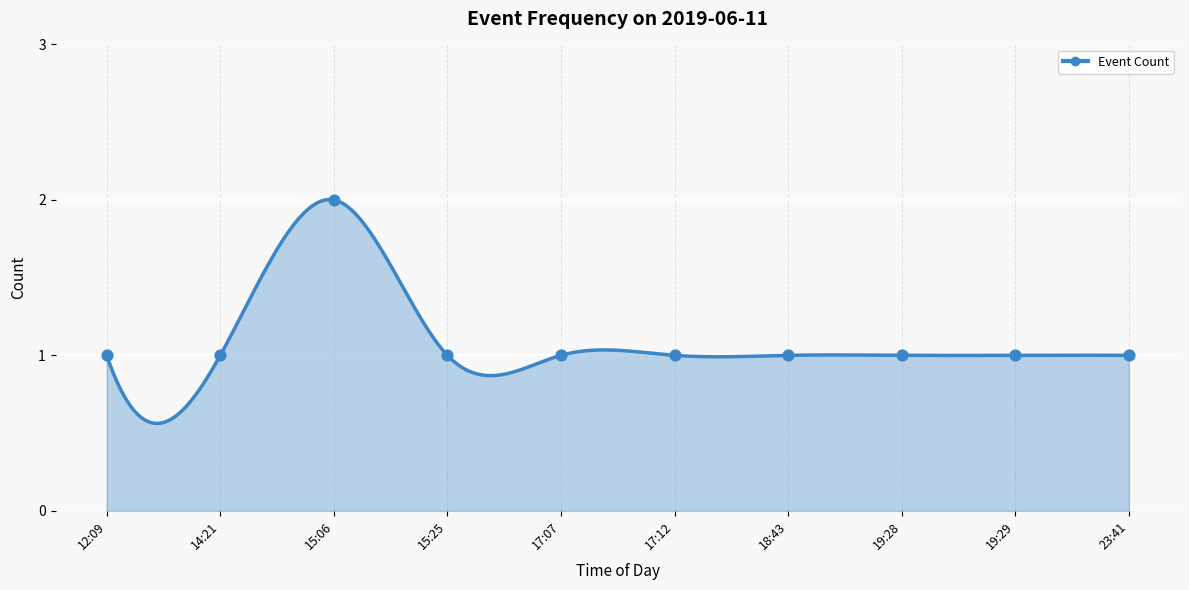

What is the change in value from 15:06 to 19:29?

-1